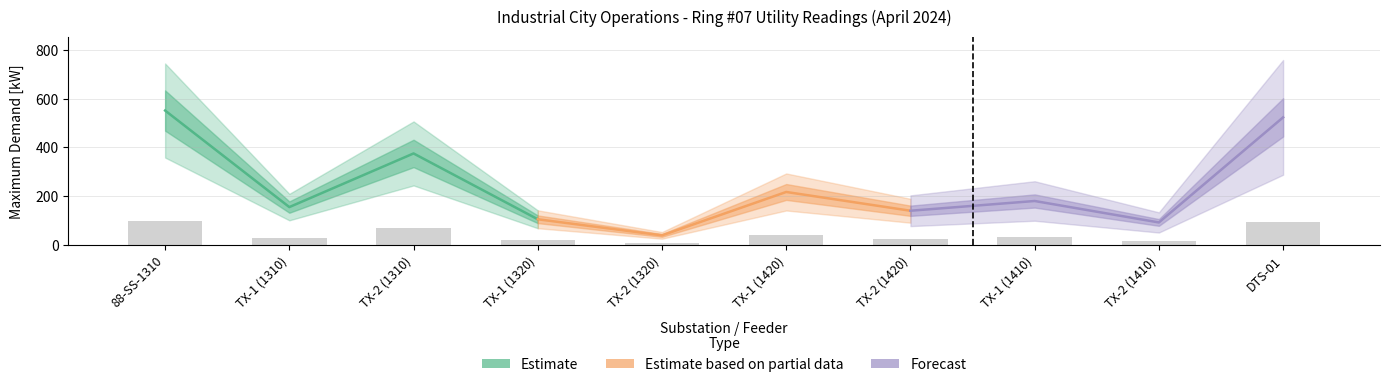

Reading left to right, list all the values displayed in this chart.

Estimate: 551	155	375	105
Estimate based on partial data: 105	39	217	140
Forecast: 140	180	92	523